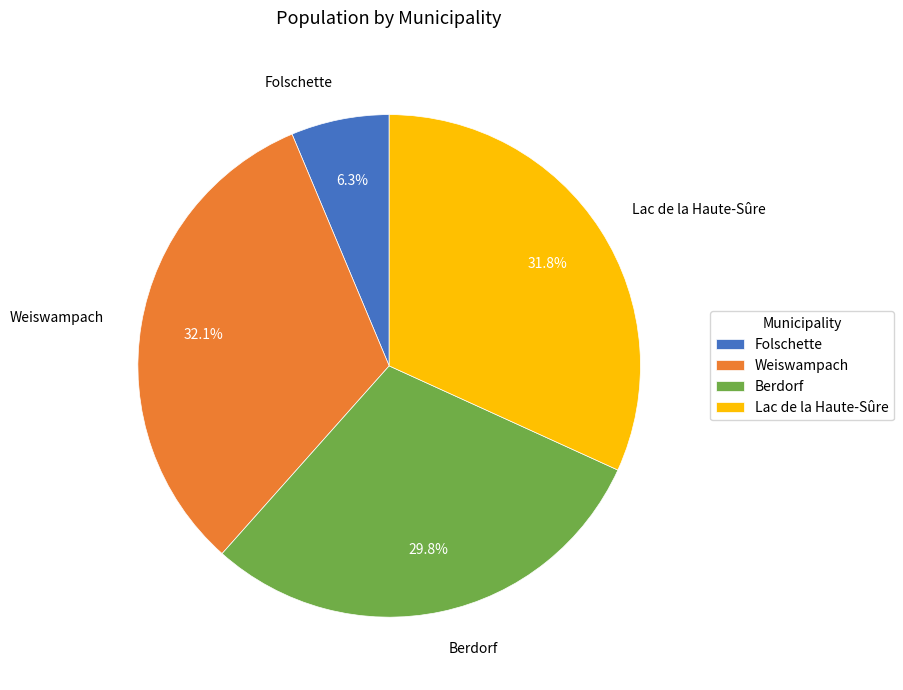

True or false: Berdorf accounts for 15% of the total.

False